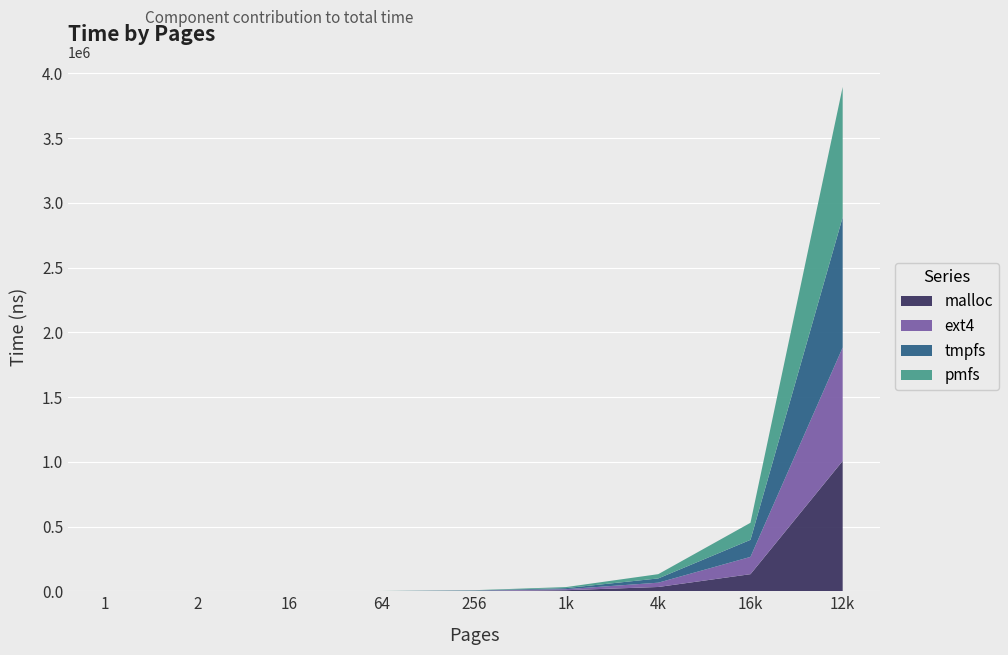

Reading left to right, extract all data points from this chart.

malloc: 1=11	2=21	16=134	64=507	256=2016	1k=8061	4k=32977	16k=131889	12k=1006577
ext4: 1=44	2=48	16=158	64=516	256=2051	1k=8124	4k=33205	16k=133485	12k=876041
tmpfs: 1=12	2=23	16=133	64=509	256=2016	1k=8052	4k=32935	16k=131762	12k=1006666
pmfs: 1=10	2=21	16=131	64=510	256=2019	1k=8052	4k=32957	16k=131802	12k=1006055